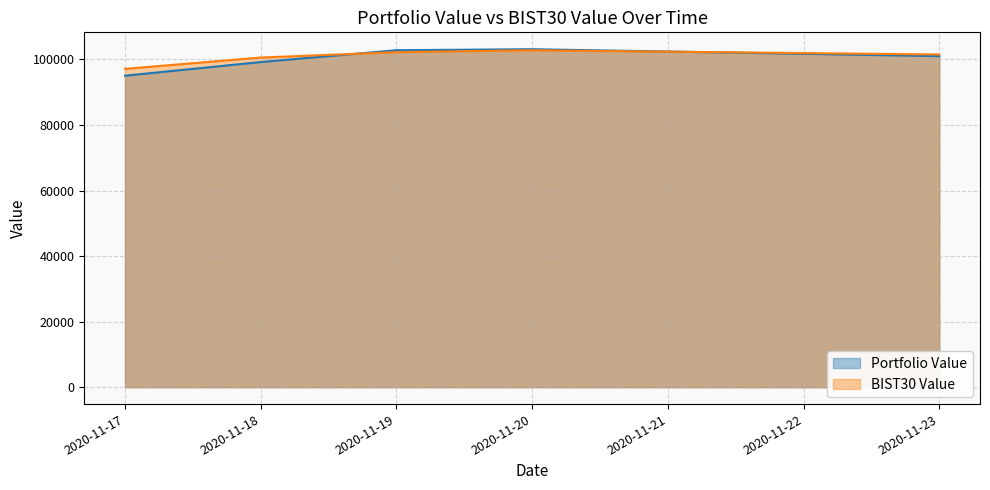

What are all the series names shown in the legend?

Portfolio Value, BIST30 Value